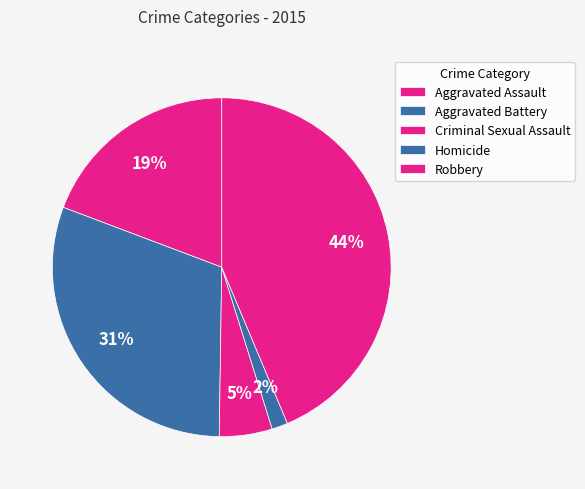

What percentage is the Aggravated Assault slice, to the nearest percent?

19%